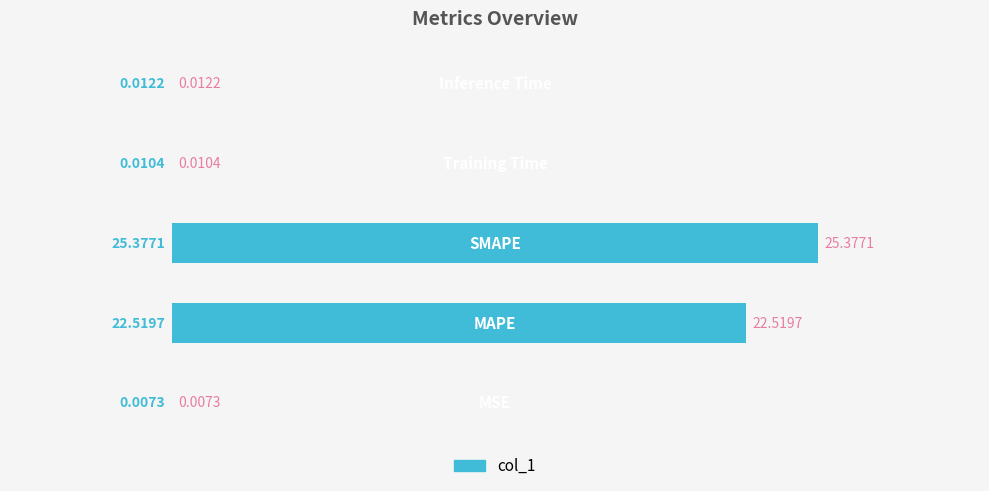

How many distinct data groups are displayed?

1